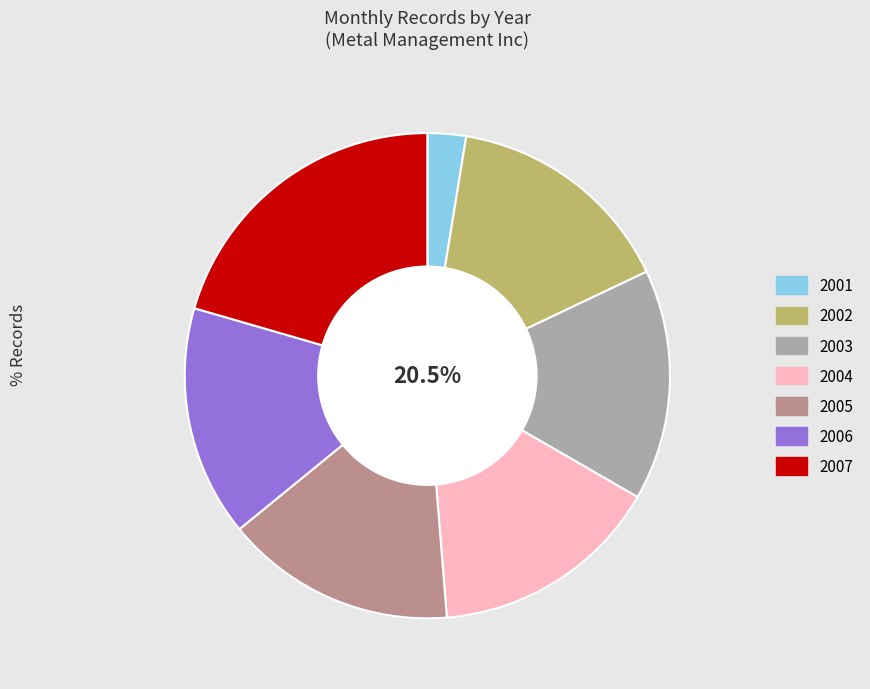

What is the change in value from 2005 to 2007?

+4